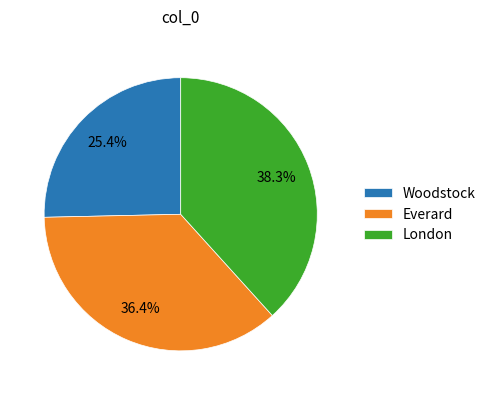

Between London and Everard, which is larger?

London